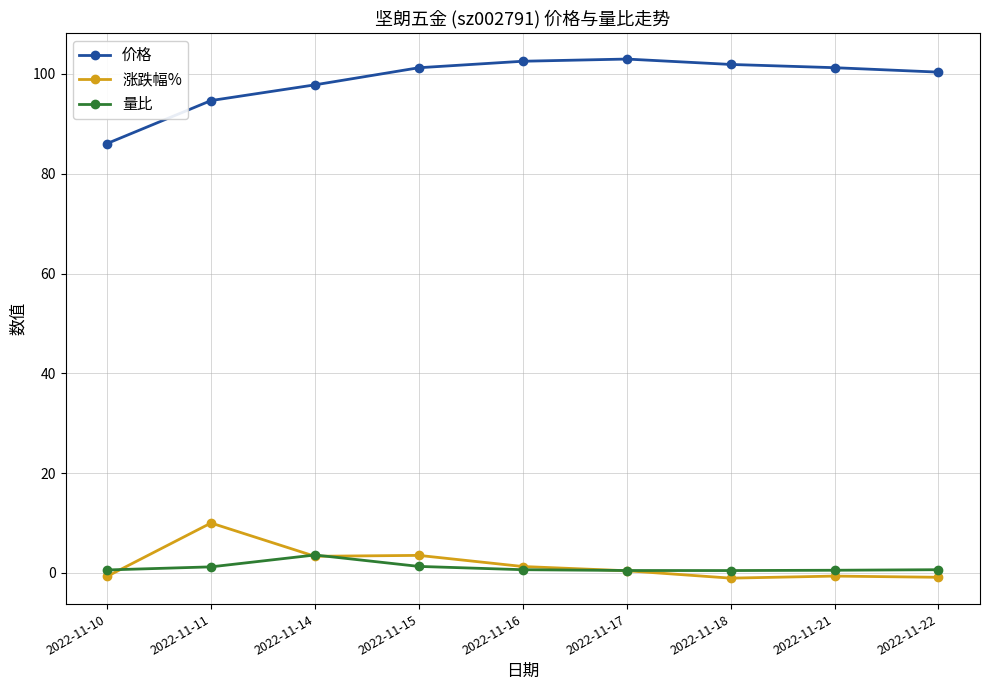

Where do 涨跌幅% and 量比 first cross each other?

2022-11-10 and 2022-11-11